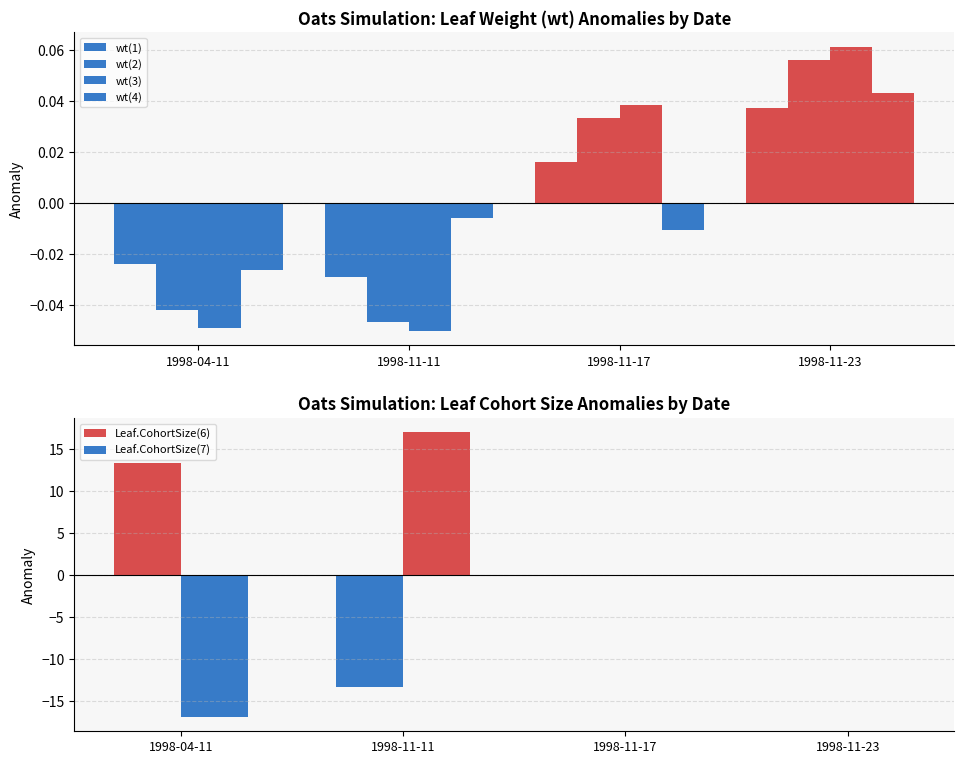

List the labels in order of wt(4) value, largest first.

1998-11-23, 1998-11-11, 1998-11-17, 1998-04-11